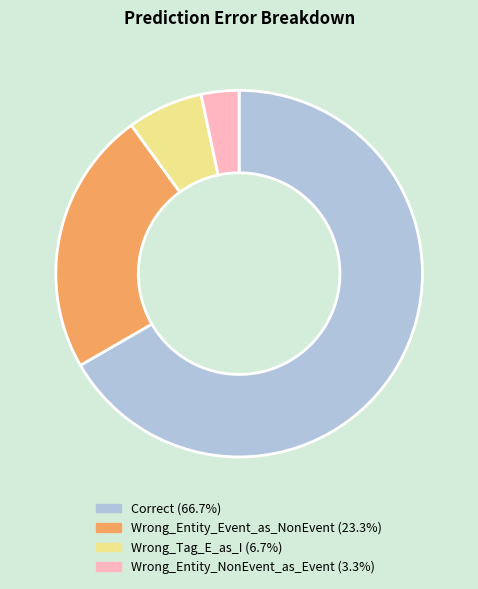

Is it true that Wrong_Entity_Event_as_NonEvent is 23% of the pie?

True